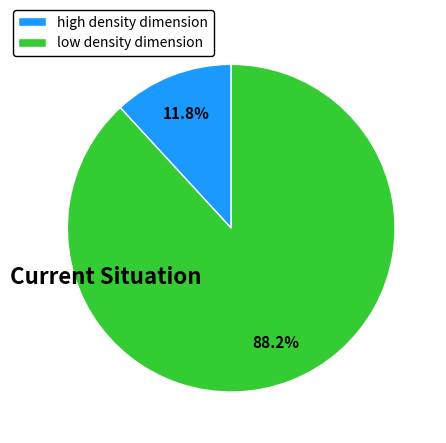

How many segments does this pie chart have?

2